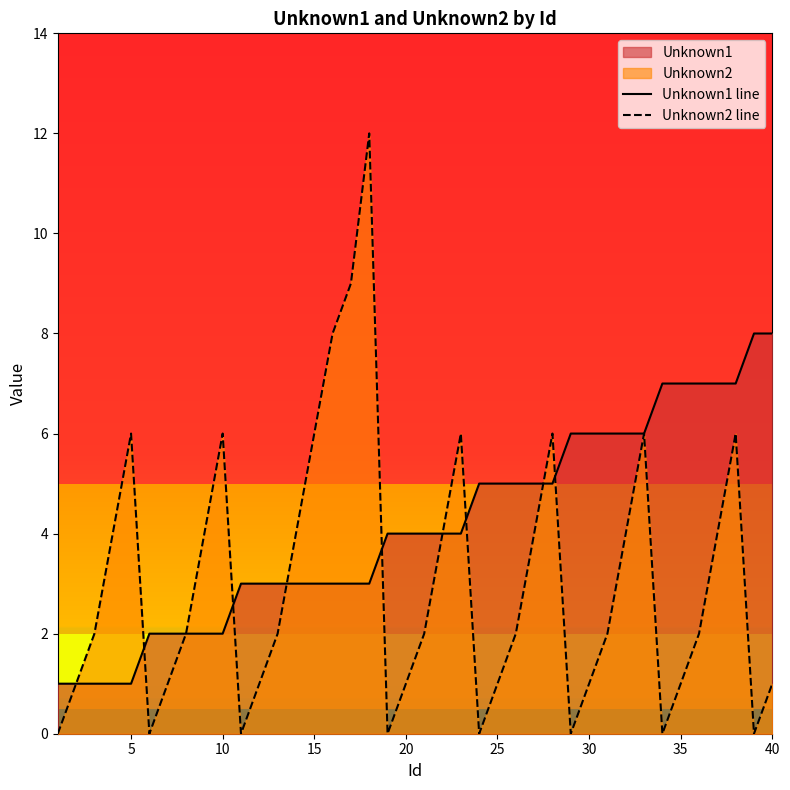

True or false: Unknown1 line has more than 0 interior local peaks.

False